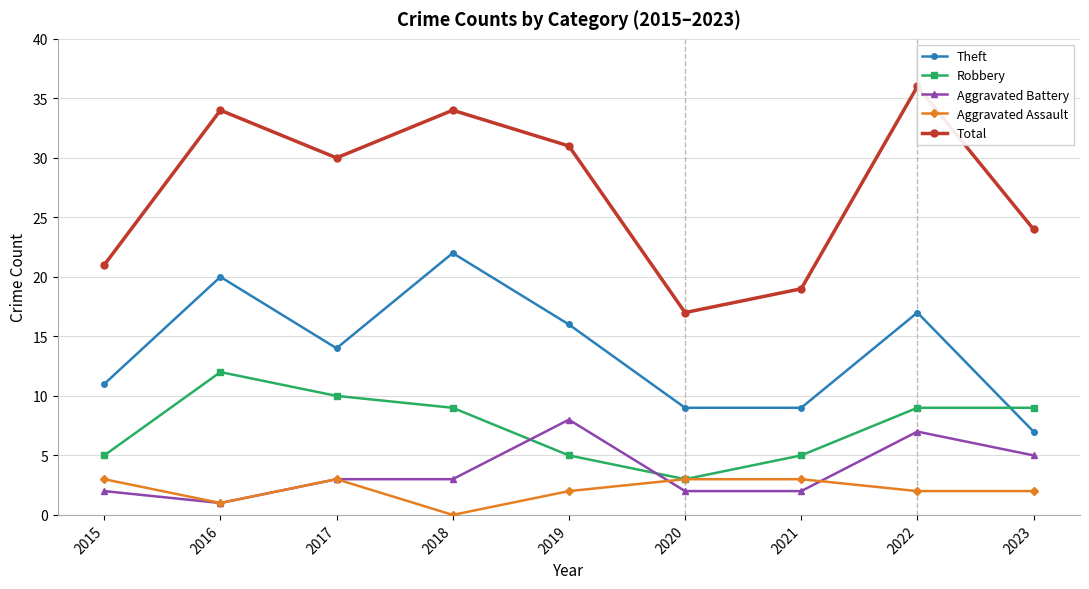

Where is Aggravated Assault nearest to the value 1?

2016